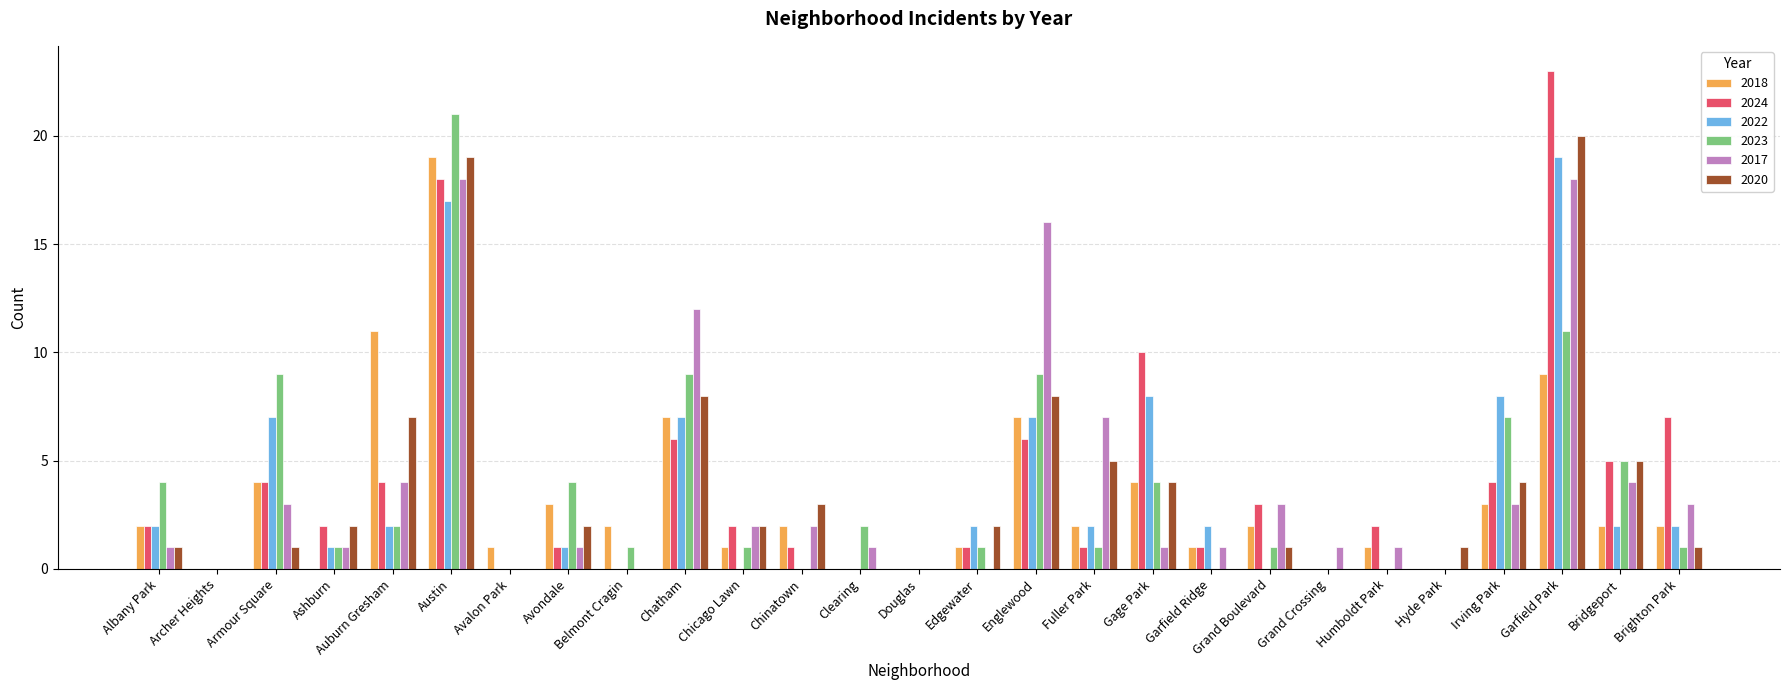

How many groups of bars are there?

27